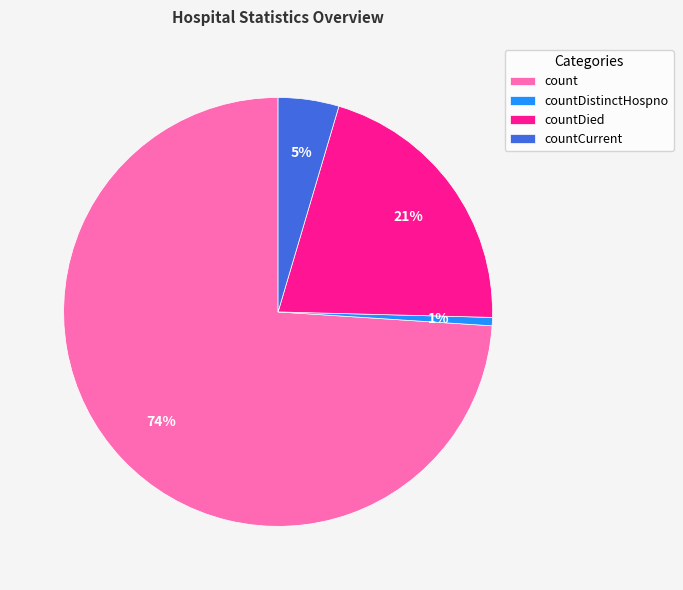

Which slice is the smallest?

countDistinctHospno